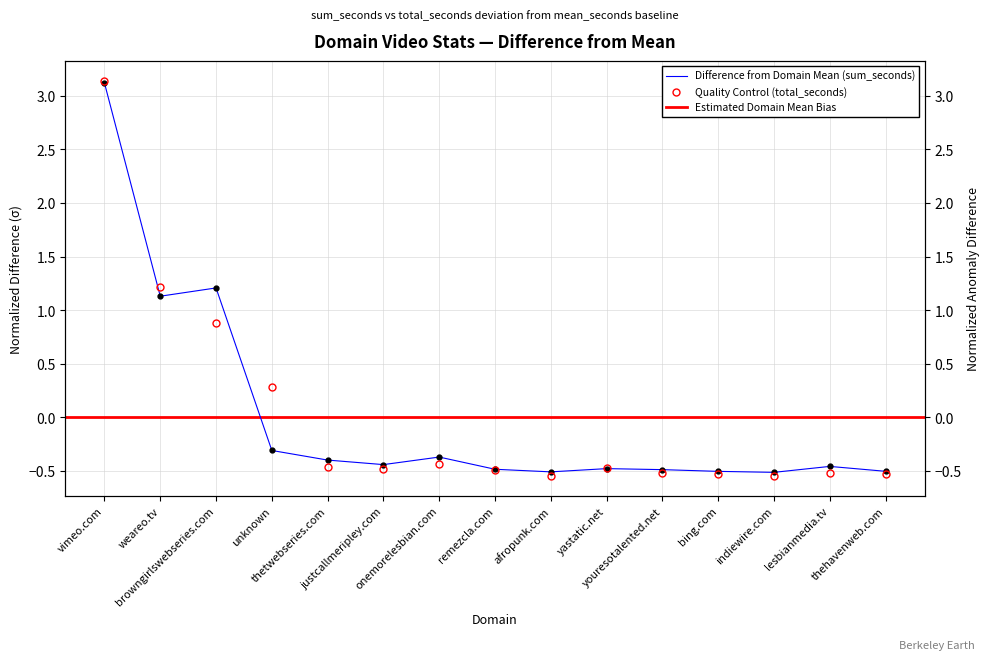

Is it true that sum_seconds equals -0.4 at justcallmeripley.com?

True